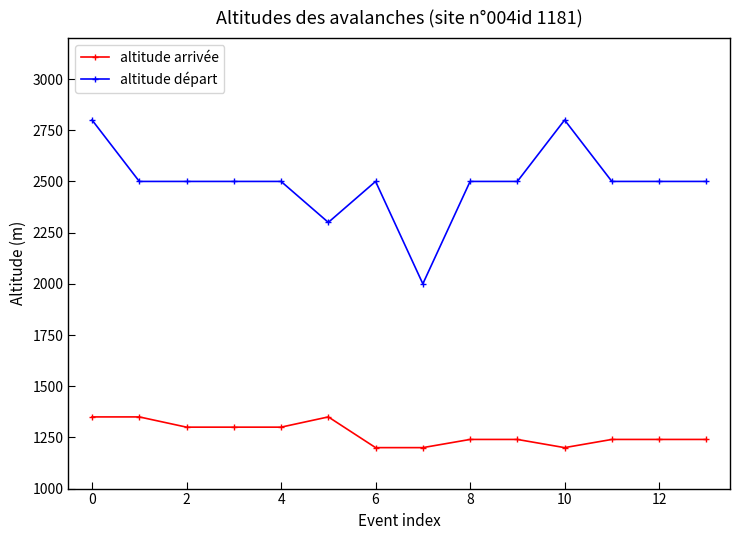

List the series in order of their peak value, lowest first.

altitude arrivée, altitude départ